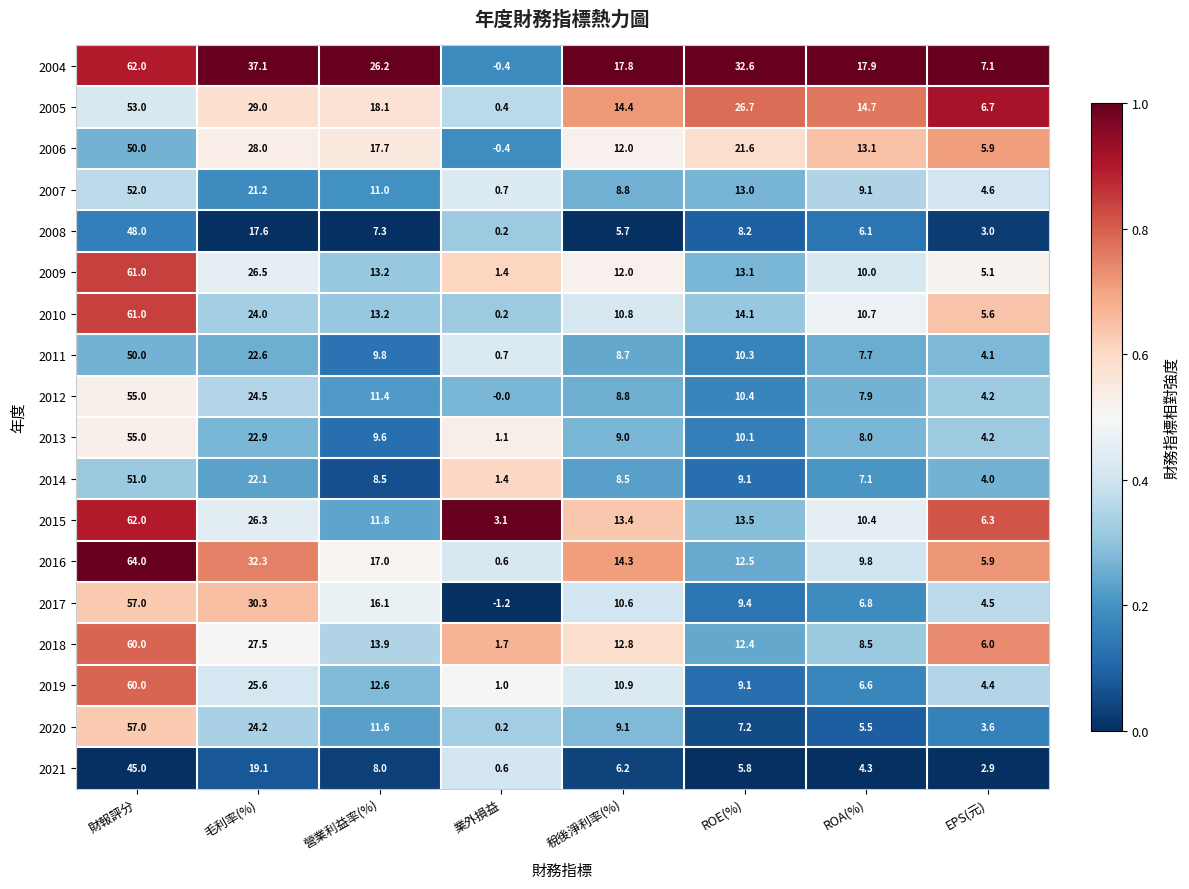

Which series has the largest range (max minus min)?

2016